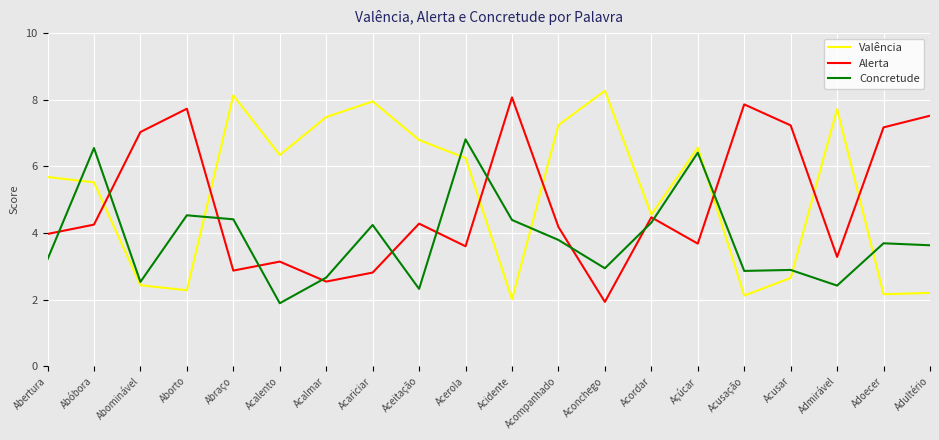

What is the sum of the Valência values at Aceitação and Abominável?

9.2